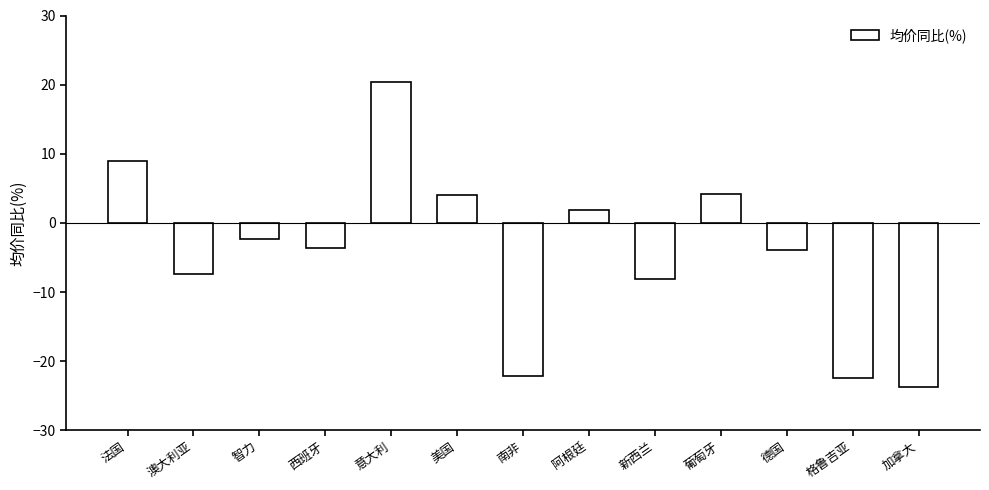

What is the sum of all values?

-54.4